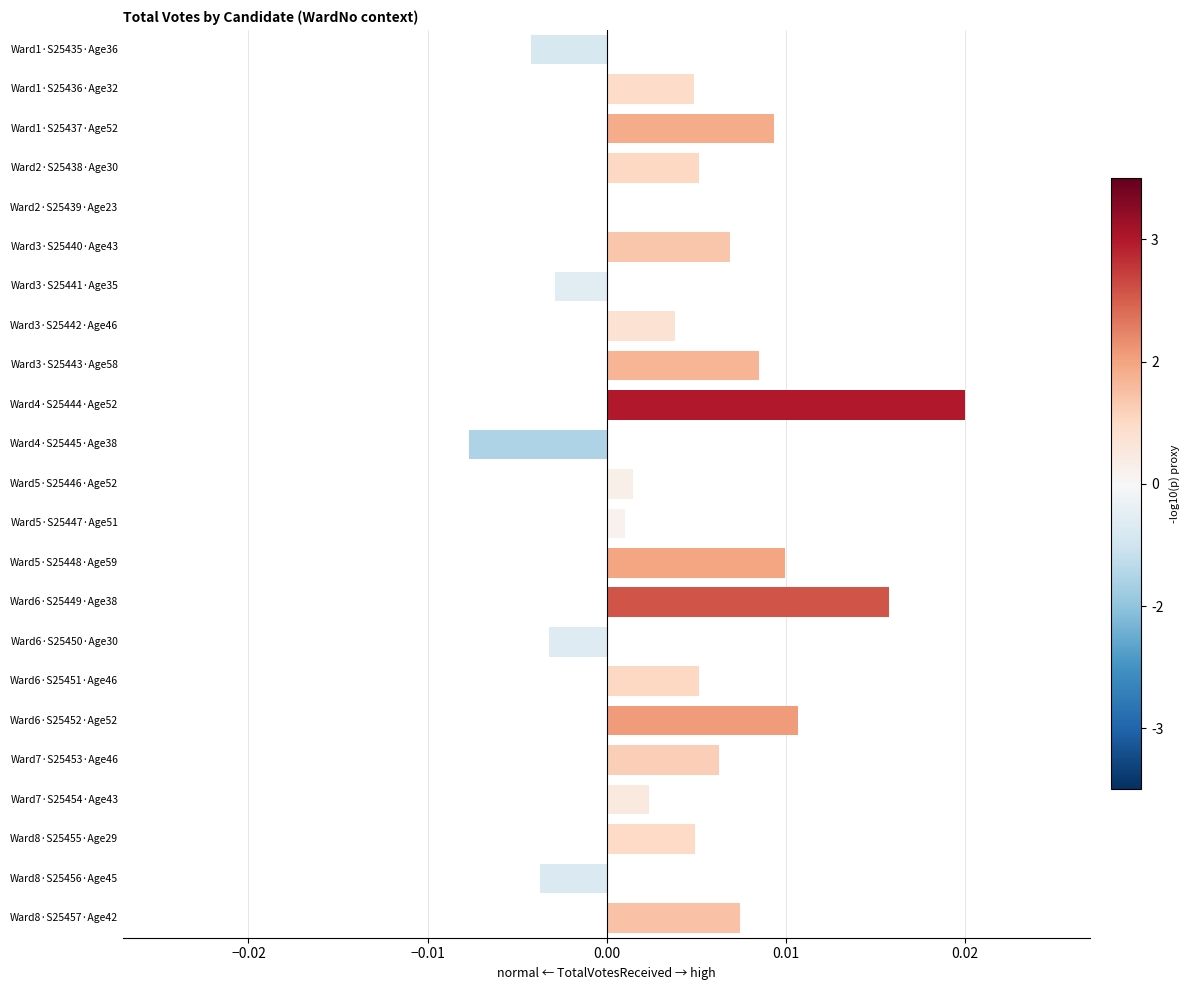

Does the chart contain stacked bars?

No